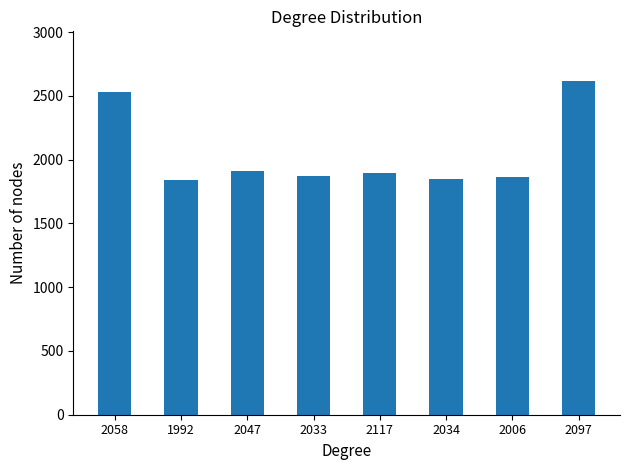

Where is the data nearest to the value 2228?

2058